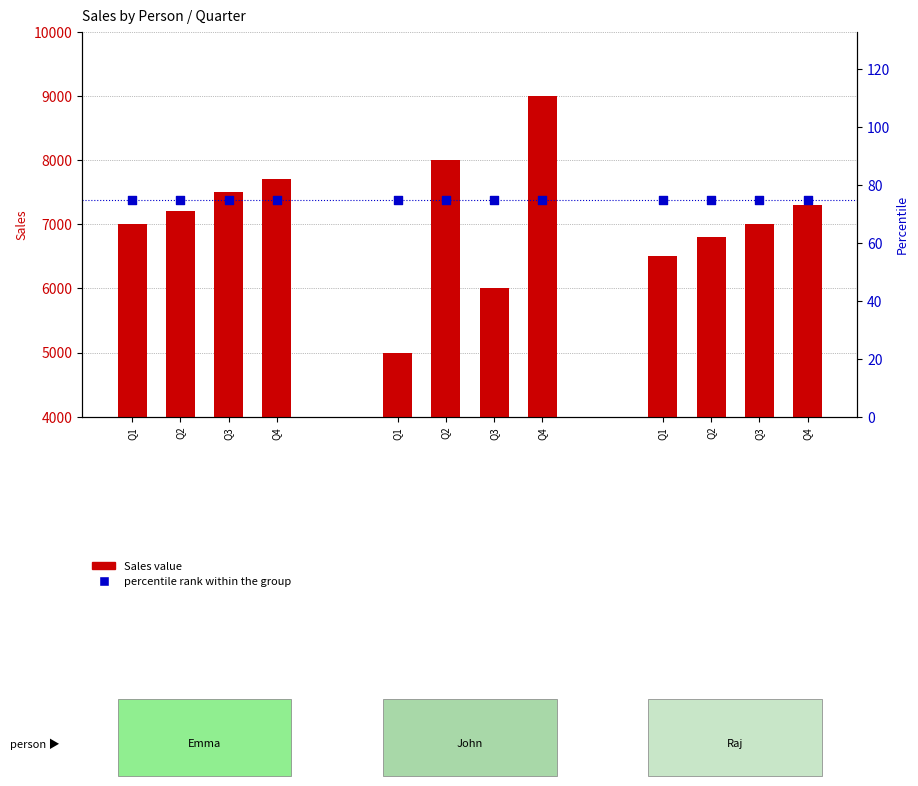

Which series reaches the maximum Y coordinate?

Sales